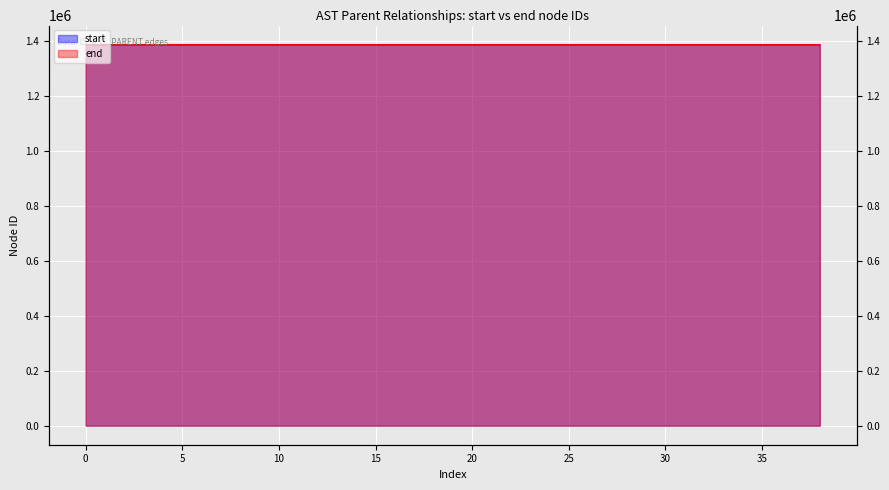

True or false: start has a value of 725503 at 0.

False